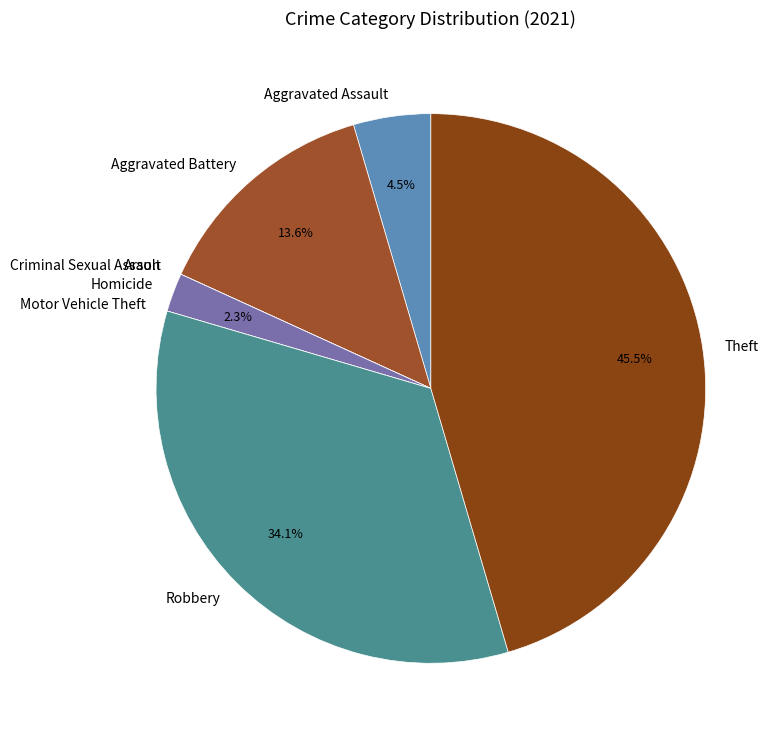

How much of the chart is everything except Homicide?

97.7%